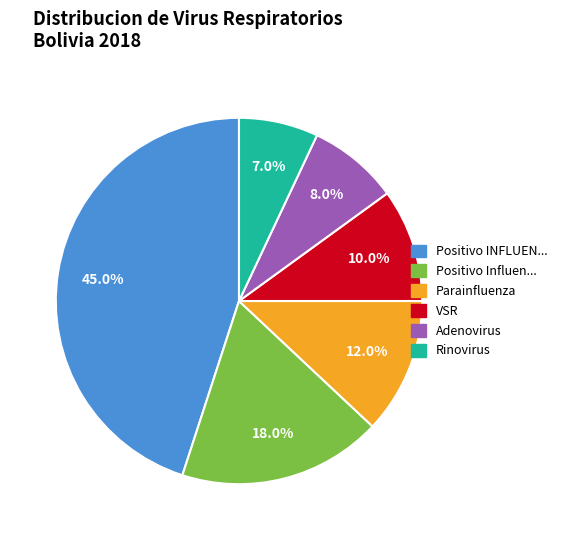

Is there any slice that represents more than half of the pie?

No